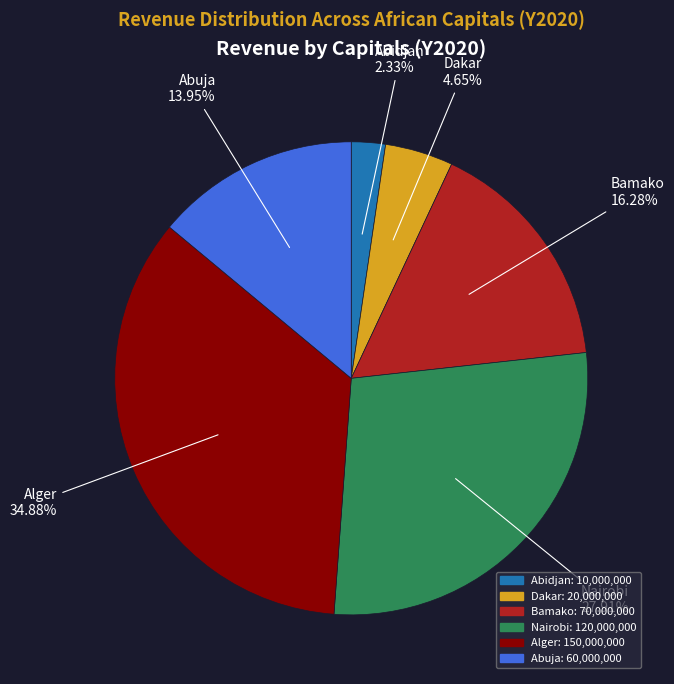

Is the sum of Abuja and Alger greater than half?

No